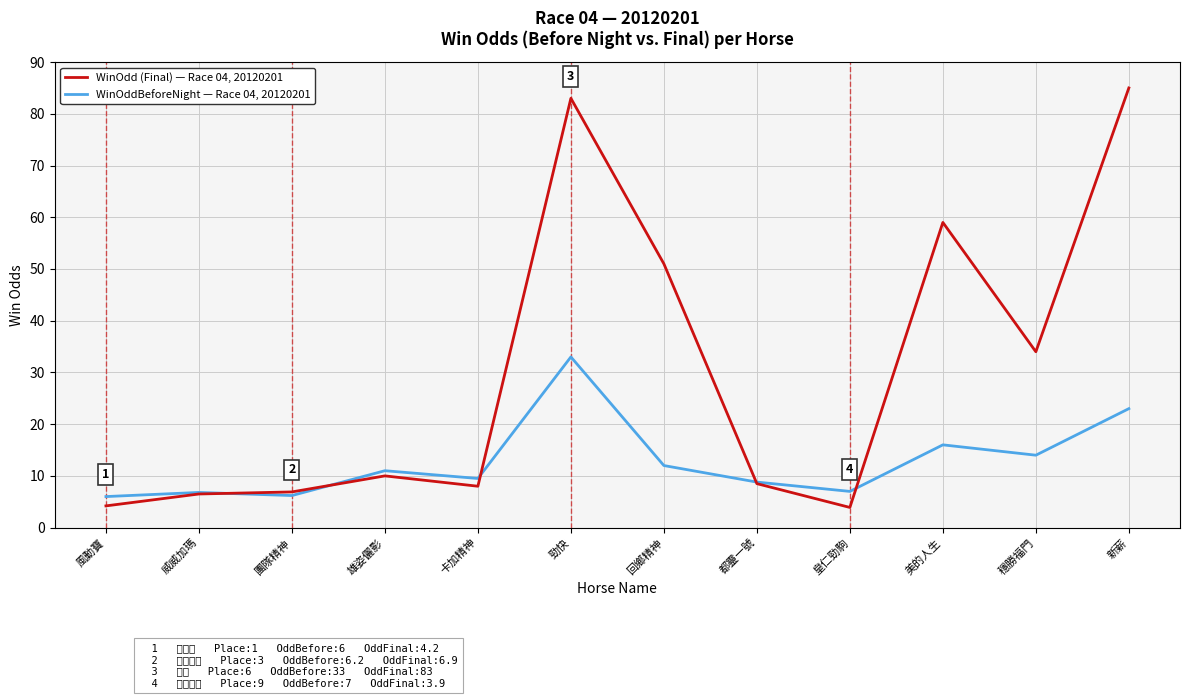

What is the spread (max minus min) of values at 穩勝福門?

20.0